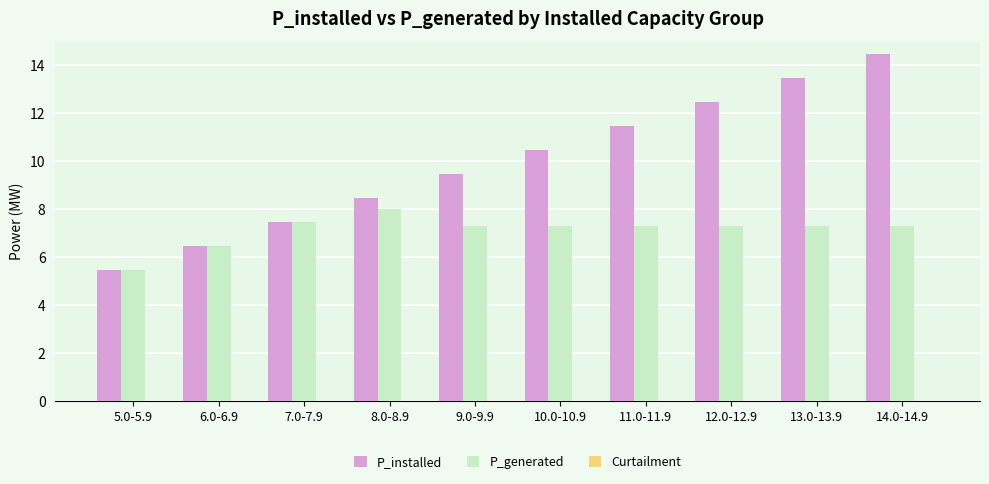

List the series in order of their peak value, lowest first.

P_generated, P_installed